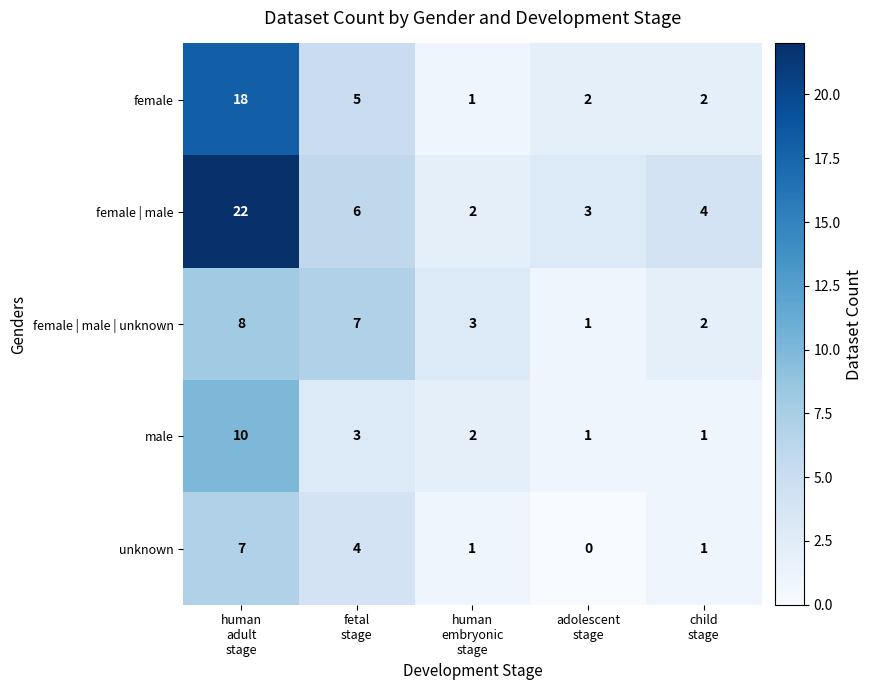

How many unknown values are between 1 and 4?

3